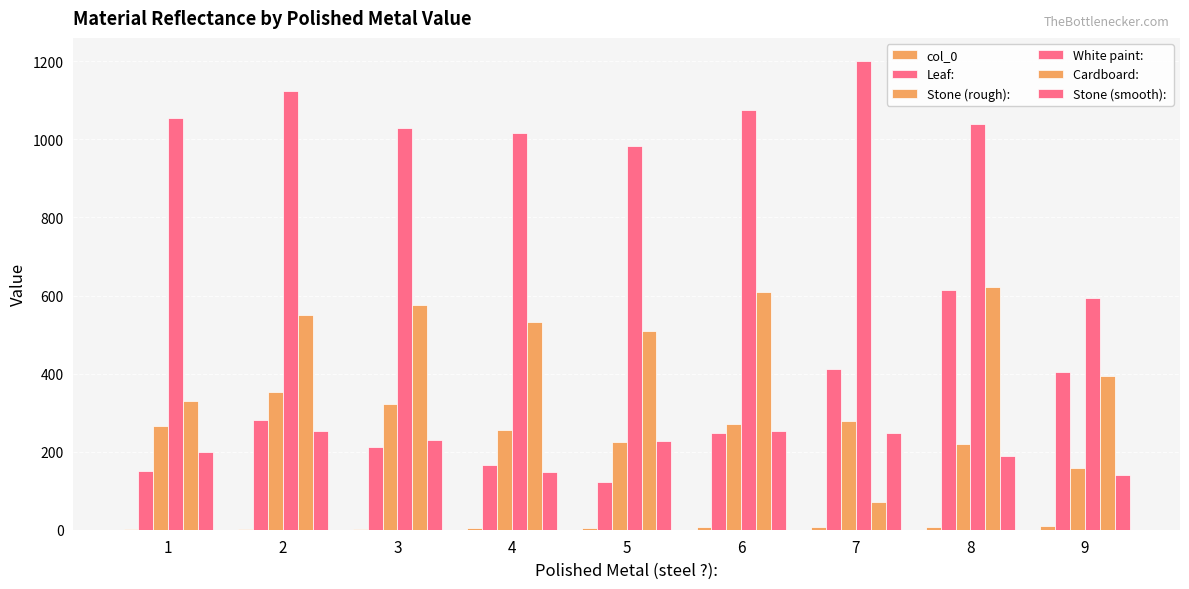

Are the bars horizontal?

No